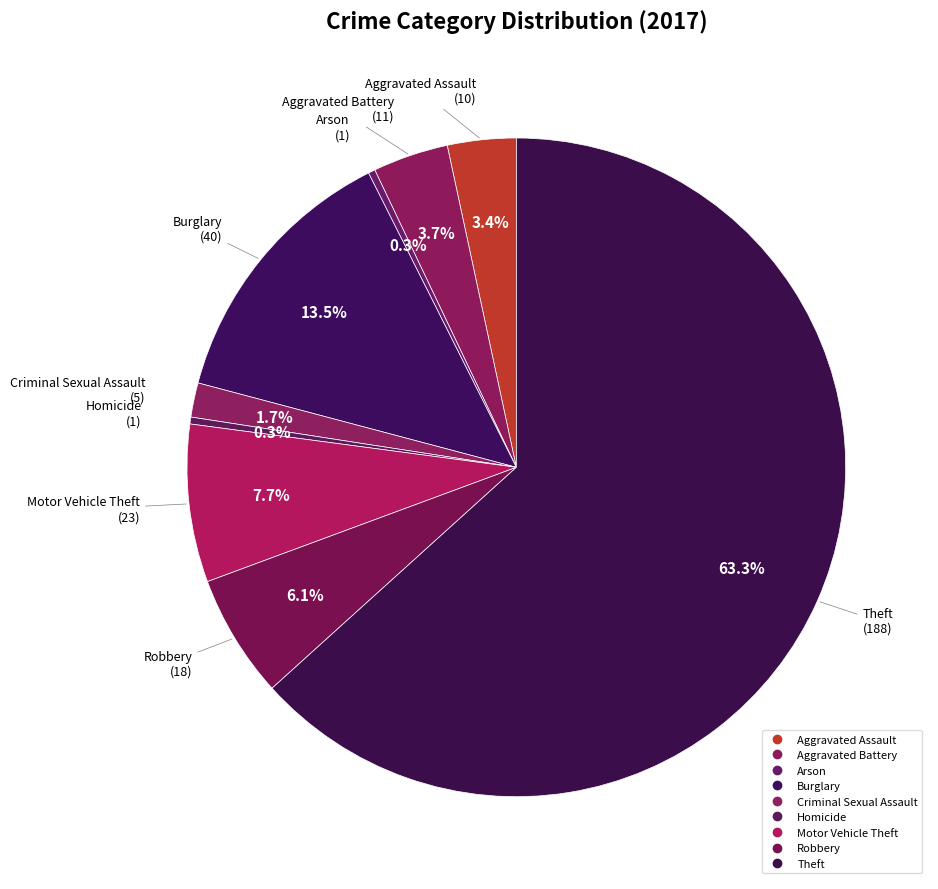

Is Homicide the majority of the pie?

No